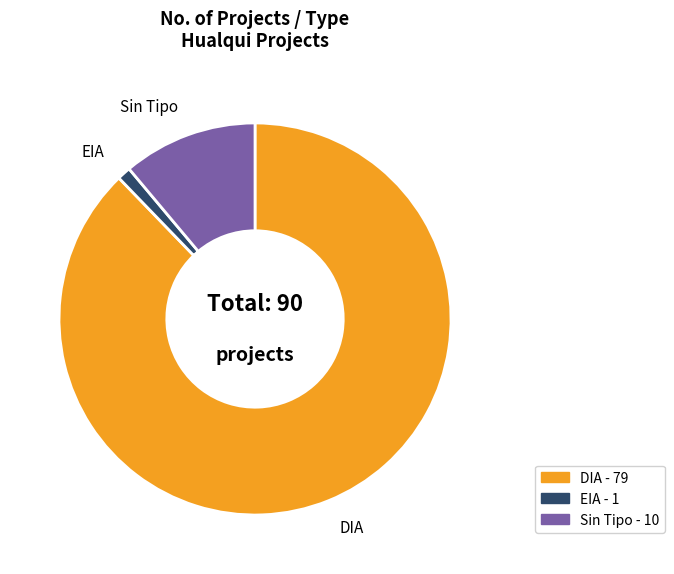

Is it true that Sin Tipo is 11% of the pie?

True